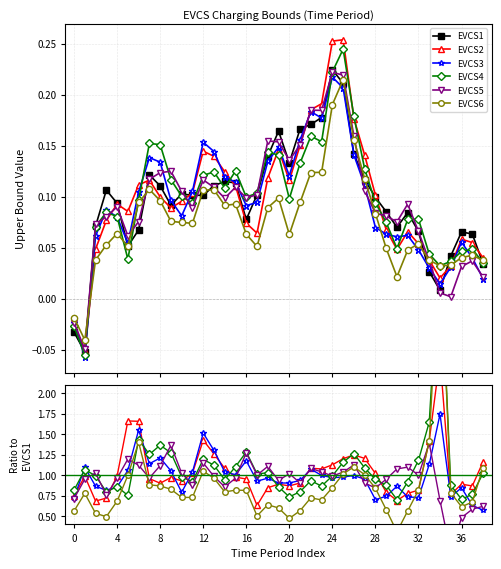

True or false: EVCS3 and EVCS6 cross at least once.

True